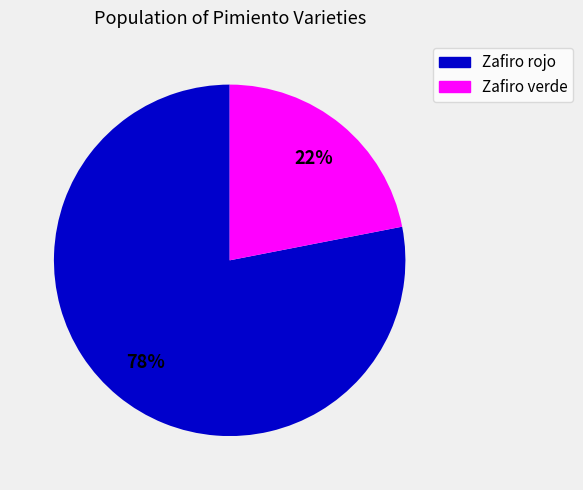

Approximately how many times larger is the value at Zafiro verde compared to Zafiro rojo?

0.3